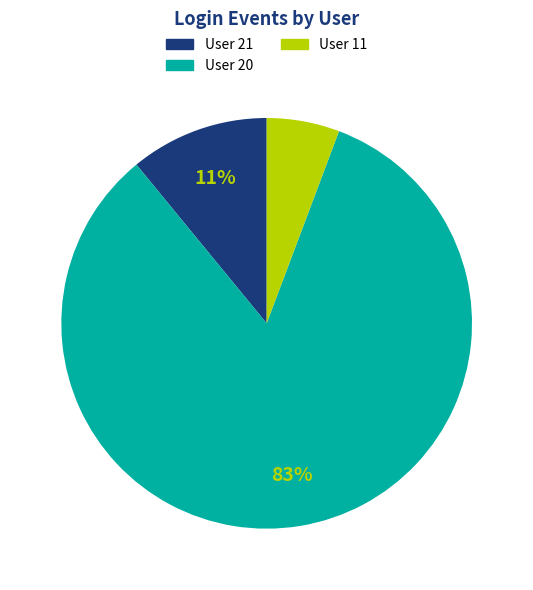

Which slice is the largest?

User 20